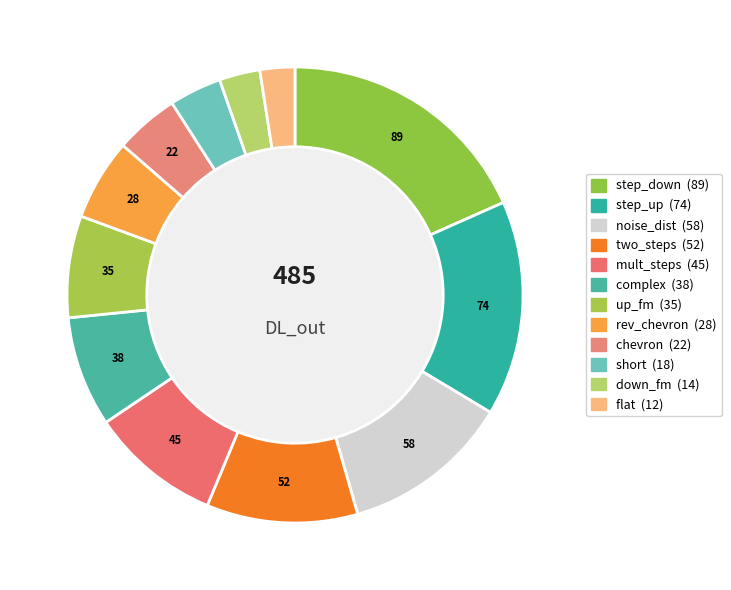

Count the number of slices in the pie.

12